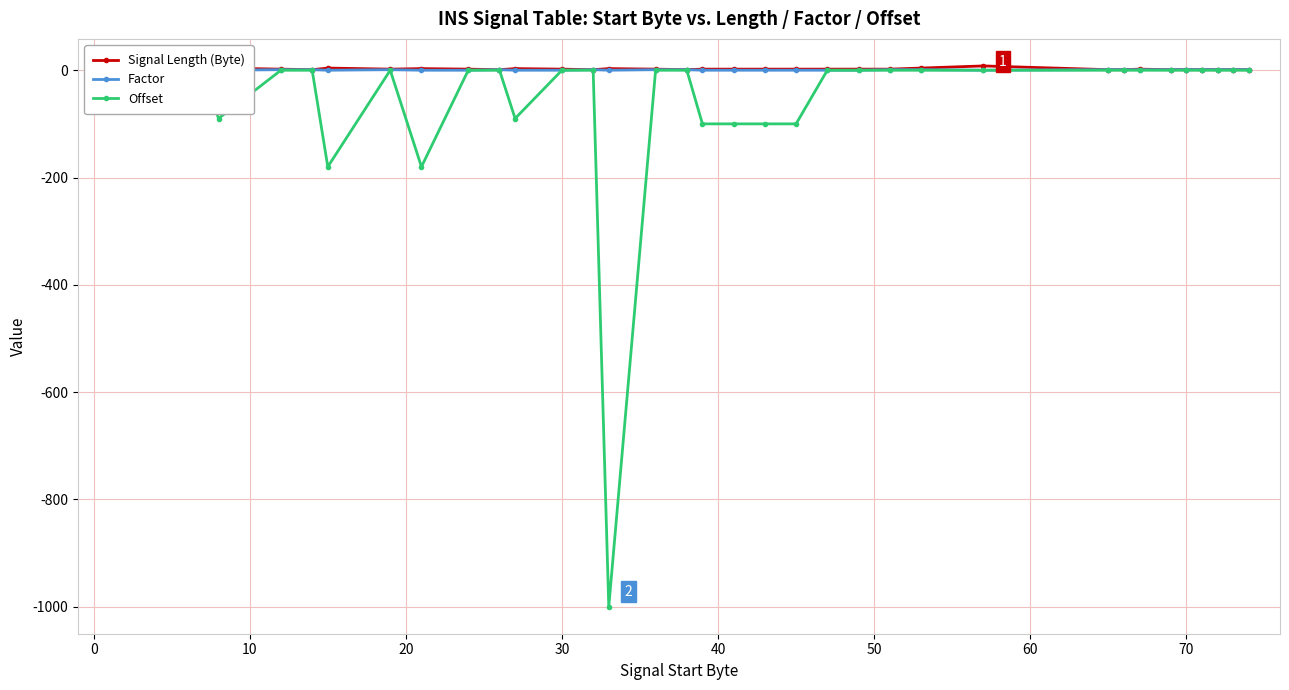

True or false: Offset and Signal Length (Byte) cross at least once.

False